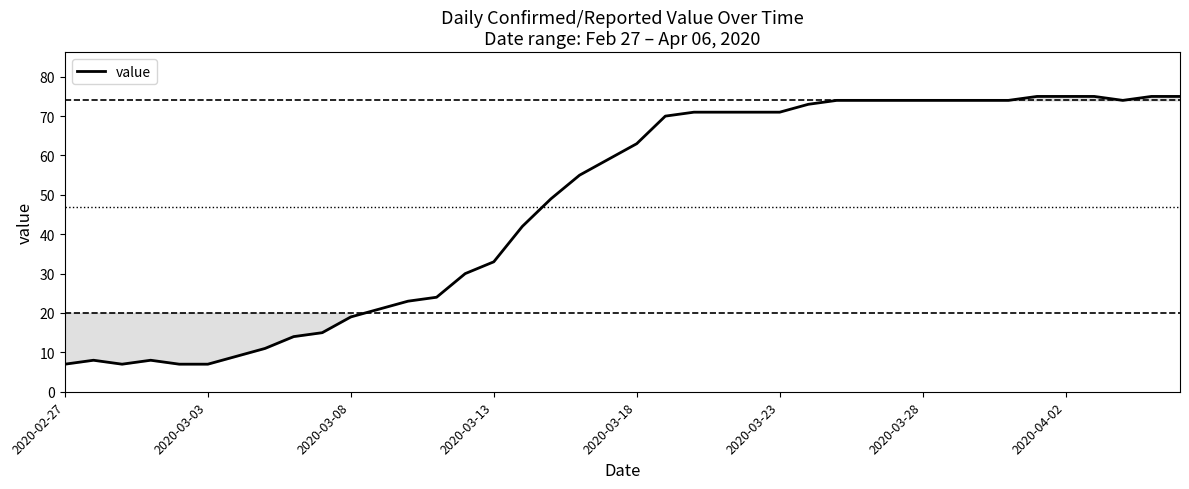

What is the greatest value displayed?

75